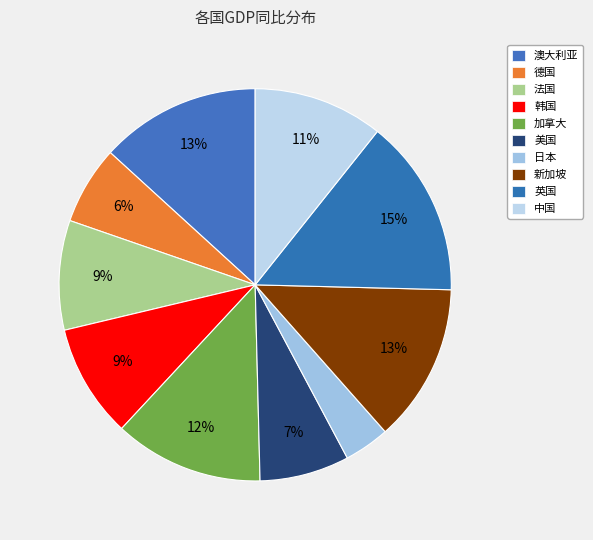

To the nearest percent, what percentage of the pie is 法国?

9%